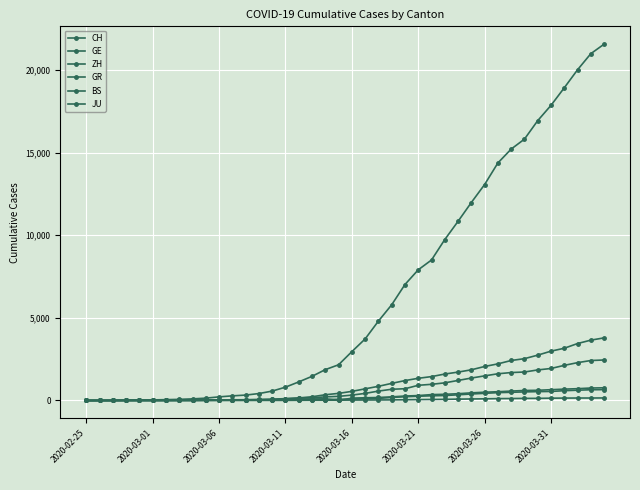

How many categories are shown in the chart?

40